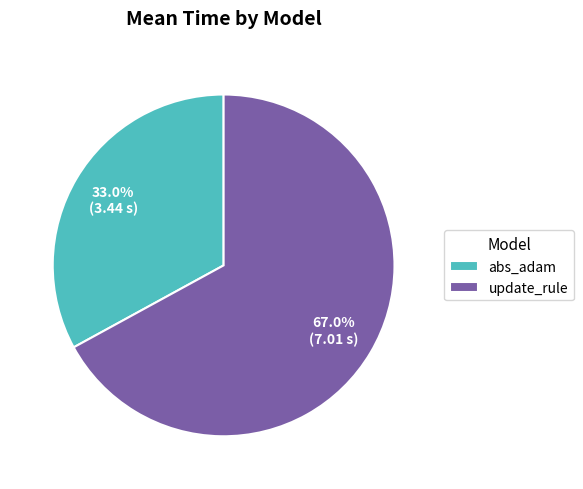

What is the smallest slice in the pie chart?

abs_adam